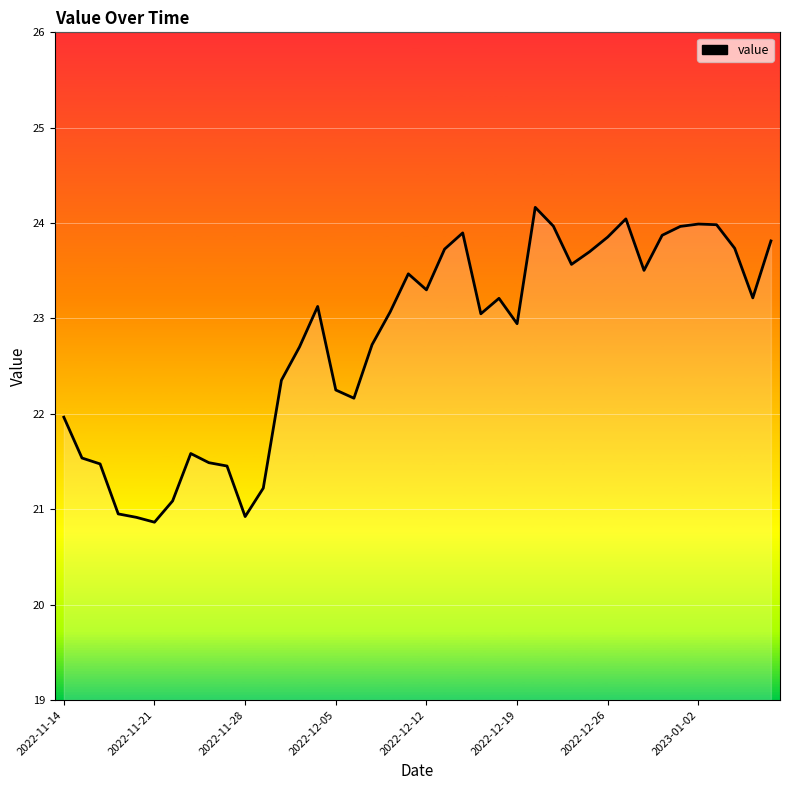

How many lines are shown in the chart?

1